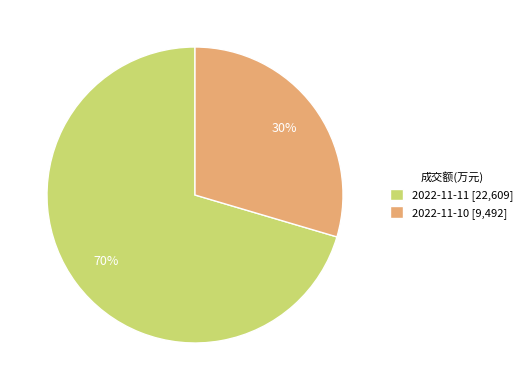

How many slices are in this pie chart?

2